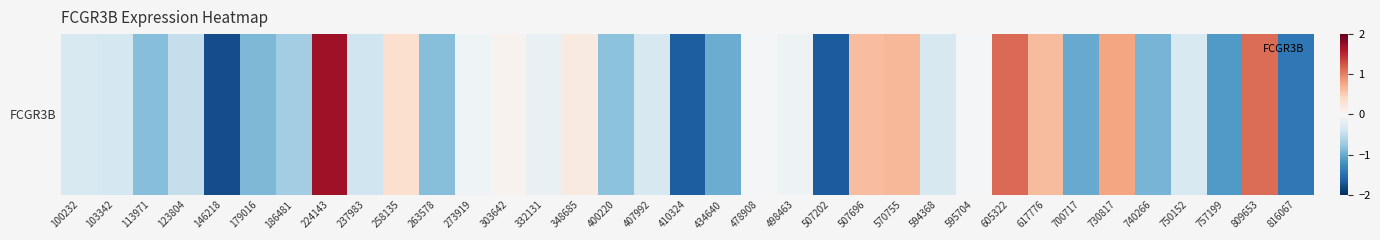

How many negative values are there?

25